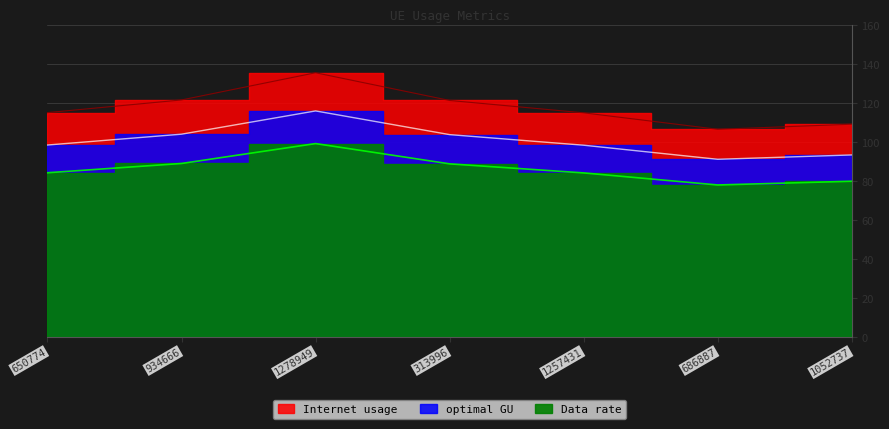

What is the label of the 7th point from the right?

650774